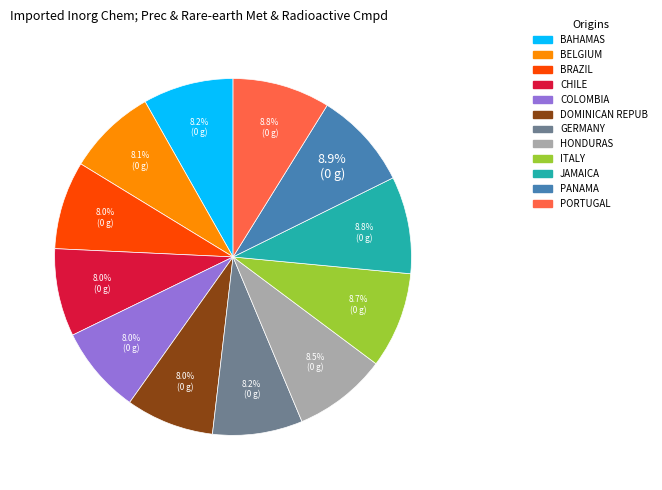

Is there a majority slice in this chart?

No